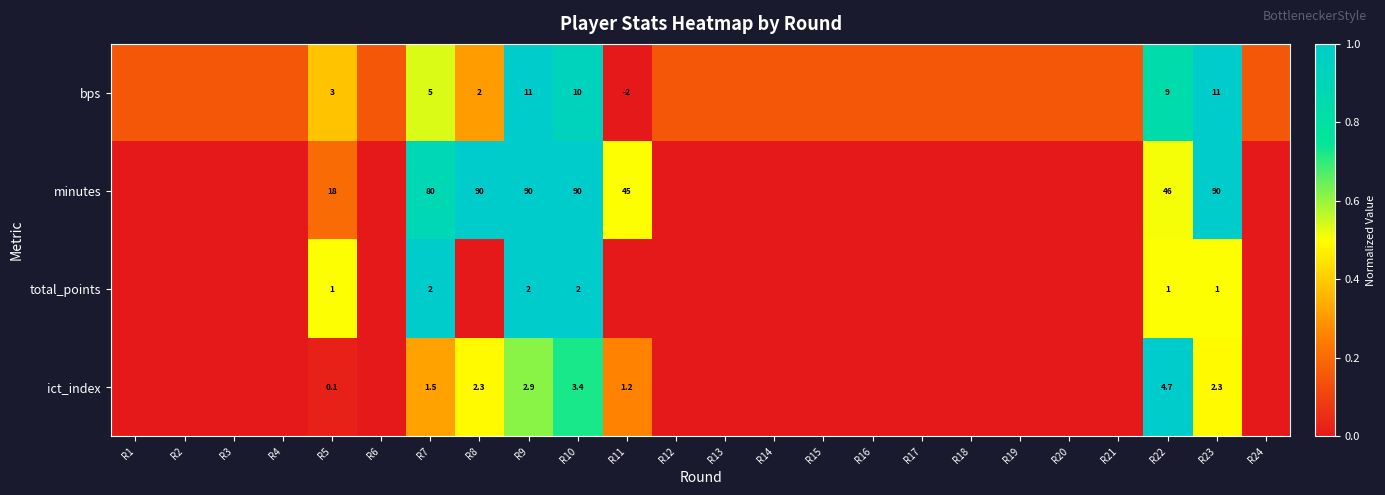

Rank the series at R13 from highest to lowest value.

bps, minutes, total_points, ict_index